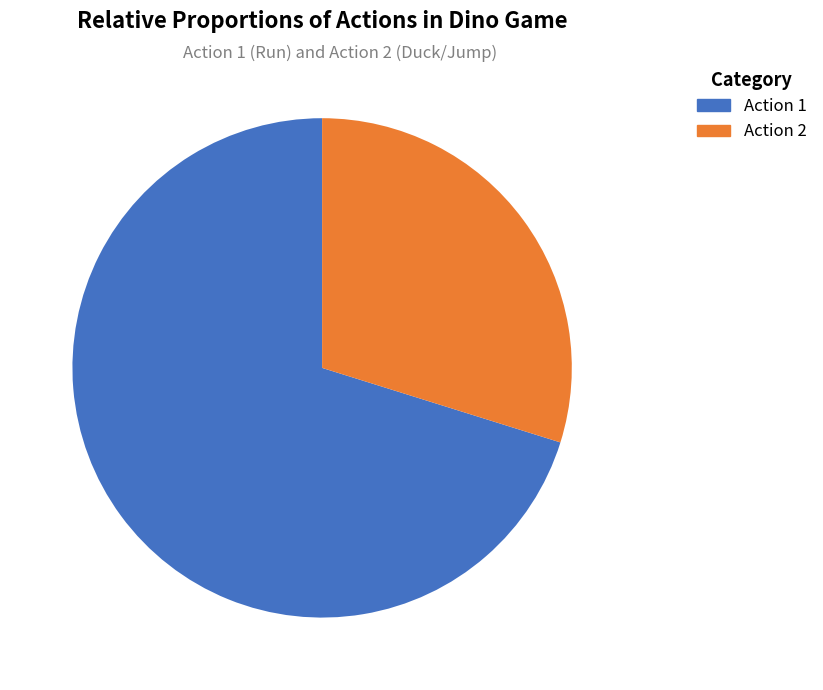

Is there a majority slice in this chart?

Yes